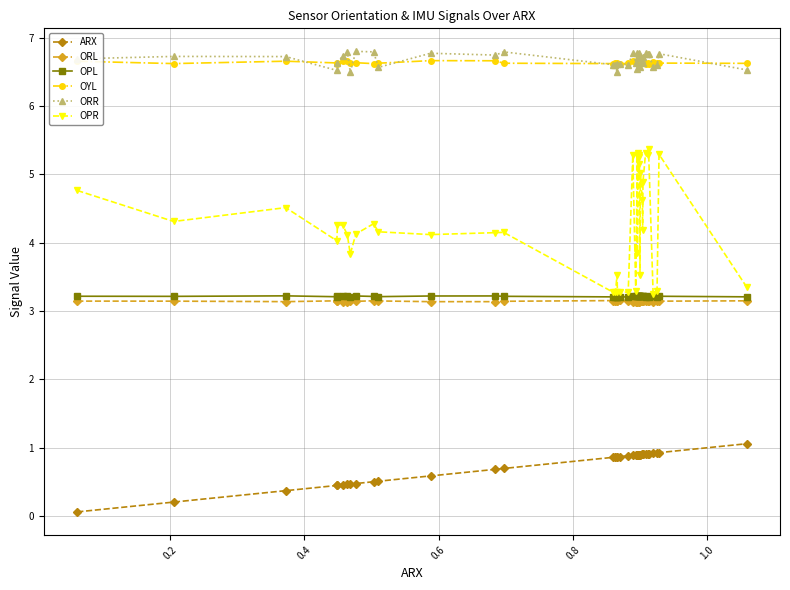

What is the smallest value displayed?

0.1